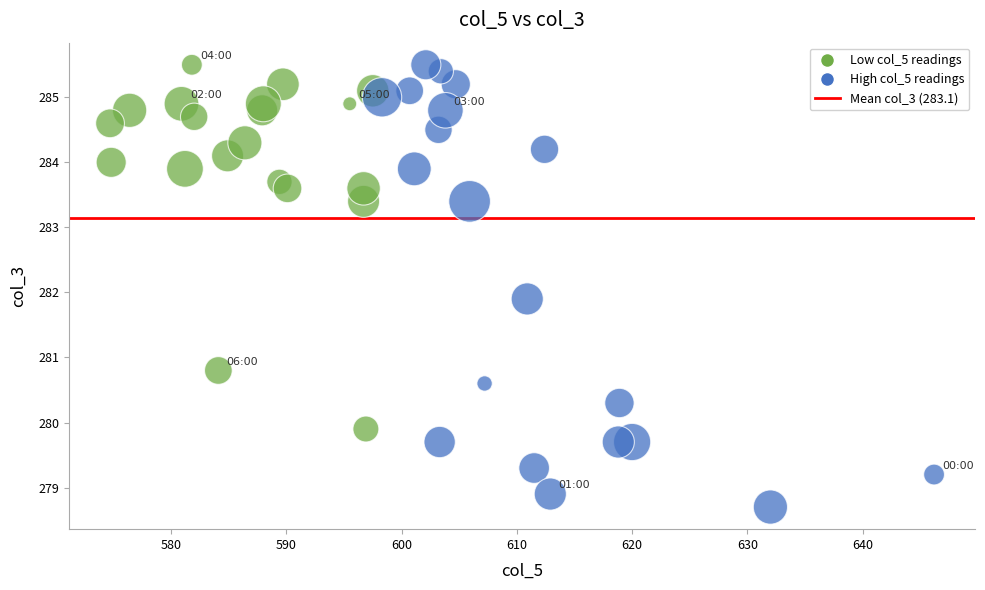

What Y value in the scatter plot is closest to 282?

281.9